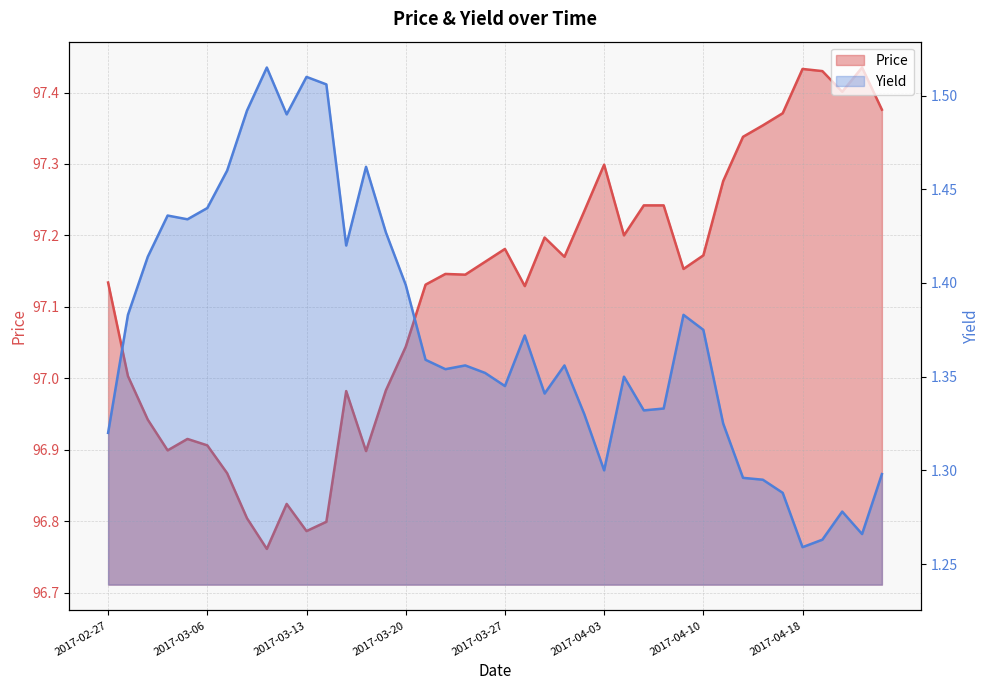

What is the difference between the maximum and minimum values in the Yield series?

0.3